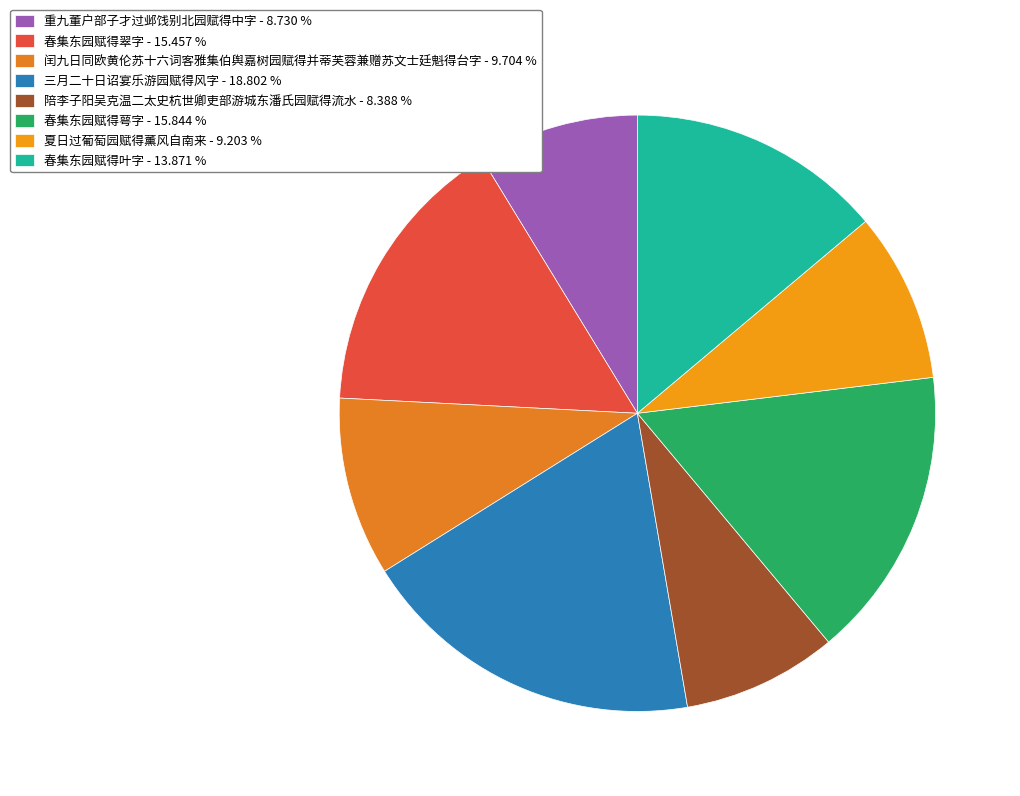

Which slice is the largest?

三月二十日诏宴乐游园赋得风字